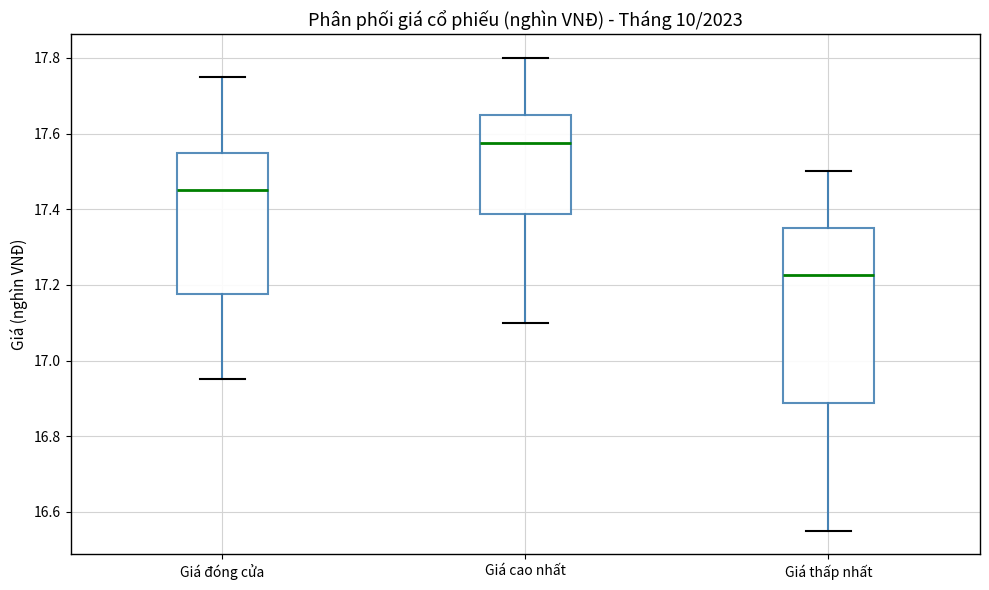

Reading left to right, transcribe this box plot: for each box, give where its median line is, the range the box spans, and where its two whiskers end, as read against the y-axis. The values are not printed on the chart, so give them approximately, as read against the axis.

Giá đóng cửa: median 17.46, box 17.18 to 17.56, whiskers 16.96 to 17.76
Giá cao nhất: median 17.58, box 17.38 to 17.66, whiskers 17.10 to 17.80
Giá thấp nhất: median 17.22, box 16.88 to 17.36, whiskers 16.56 to 17.50